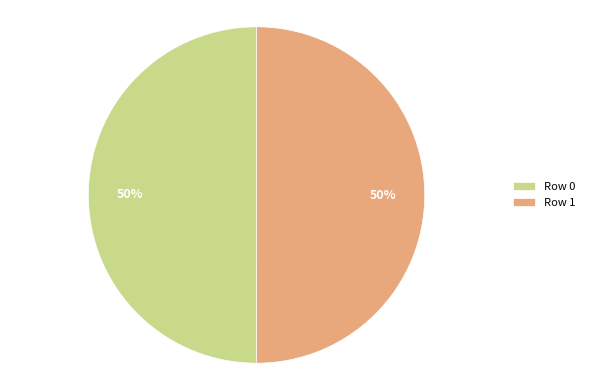

Combined, do Row 1 and Row 0 account for over 50%?

Yes